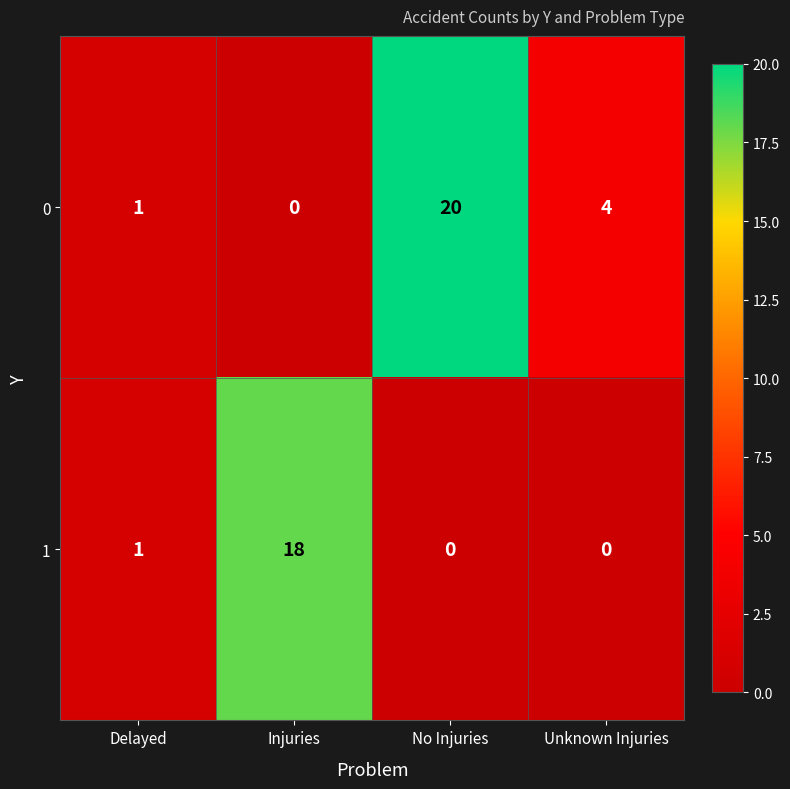

At which label does 0 reach its minimum?

Injuries